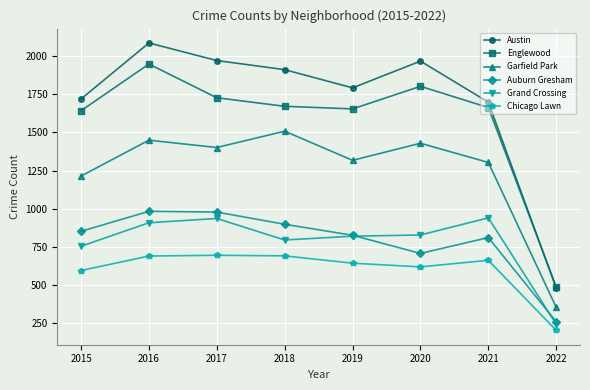

At which category is the sum across all series the highest?

2016